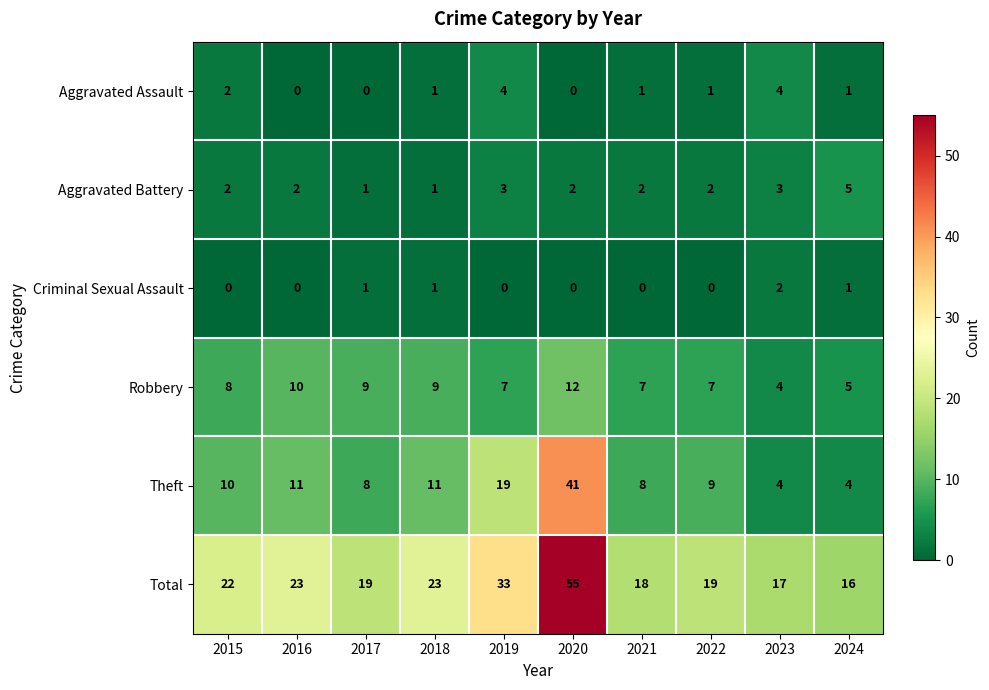

Which series has the largest range (max minus min)?

Total